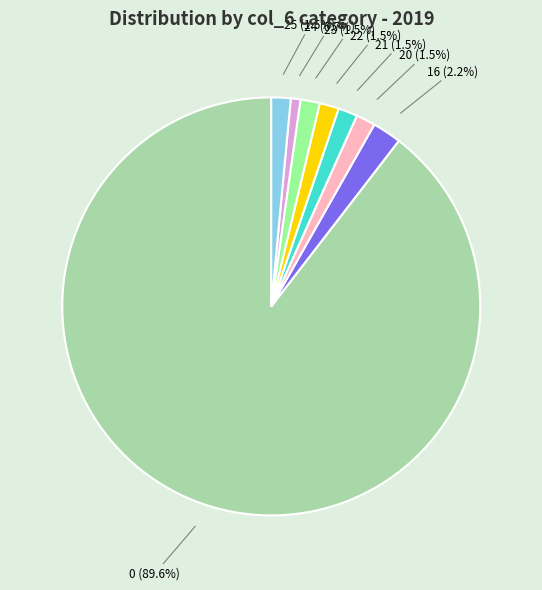

Is there any slice that represents more than half of the pie?

Yes